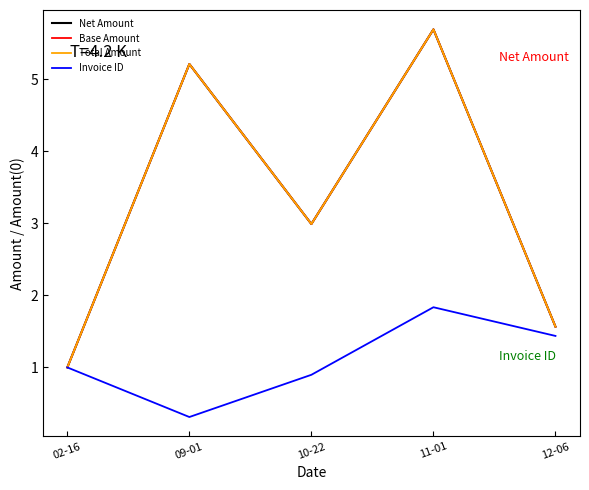

Which series has the largest total across all categories?

Base Amount